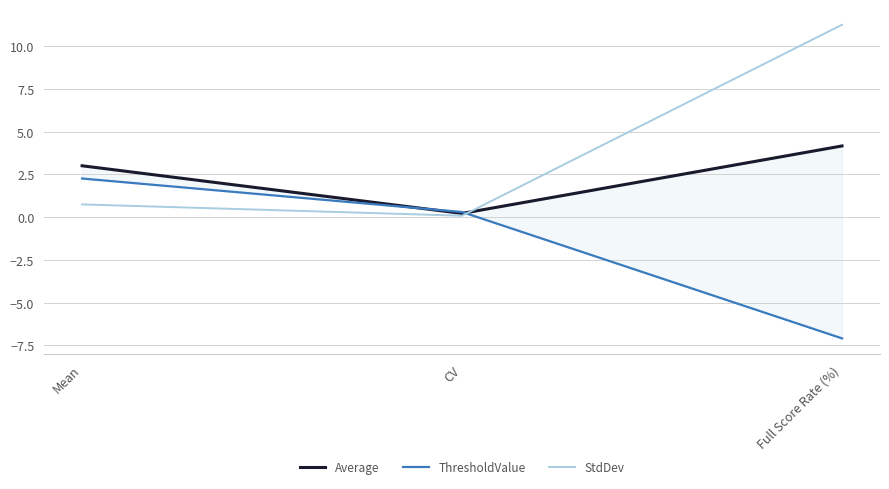

Is it true that ThresholdValue equals 0.3 at CV?

True